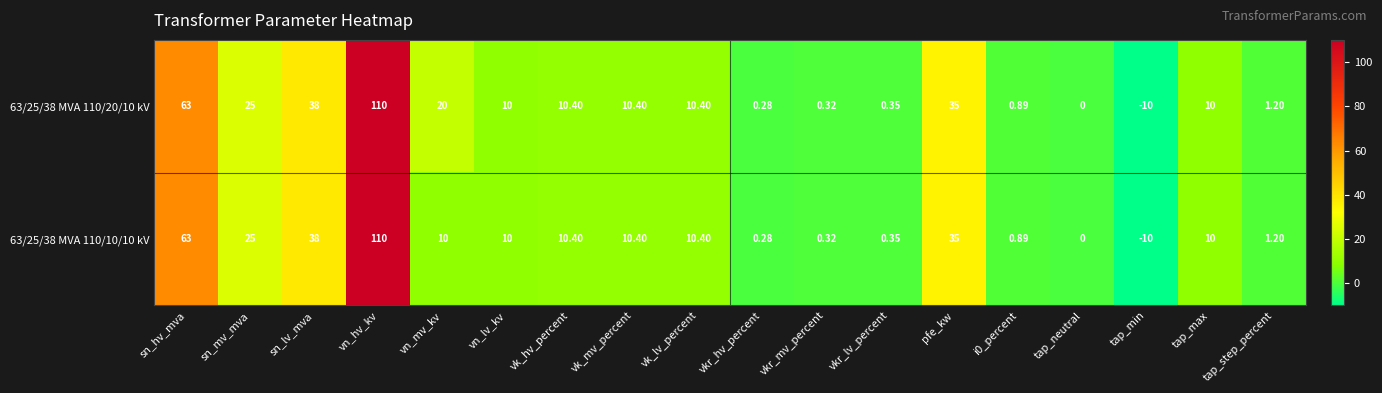

Is the value of 63/25/38 MVA 110/10/10 kV at vkr_mv_percent greater than the value of 63/25/38 MVA 110/20/10 kV at tap_neutral?

Yes